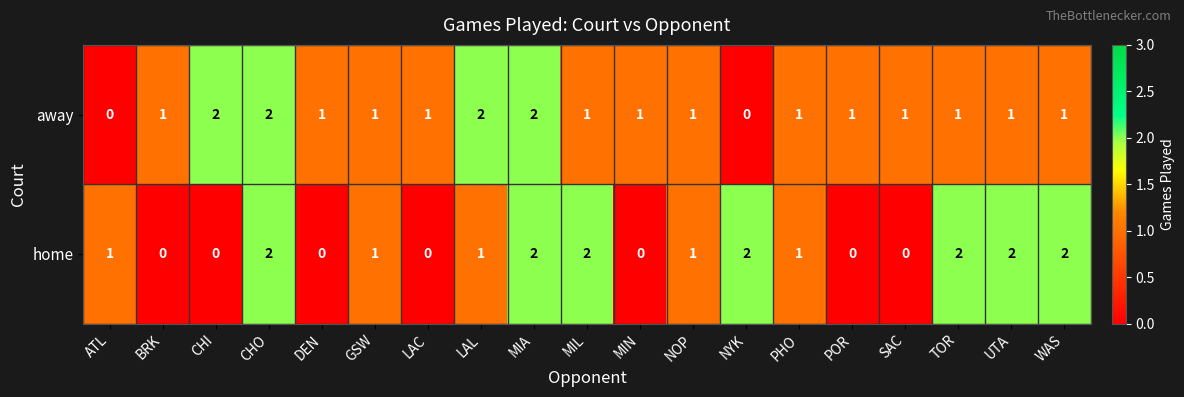

The away series shows 3 at CHO. True or false?

False